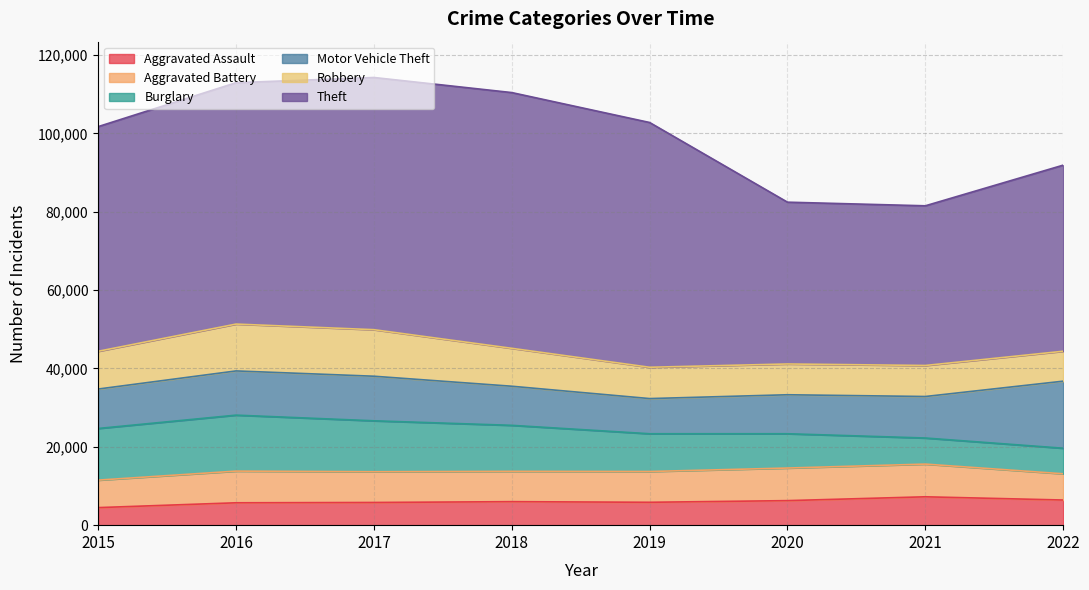

Which has a higher value, 2016 or 2020?

2020